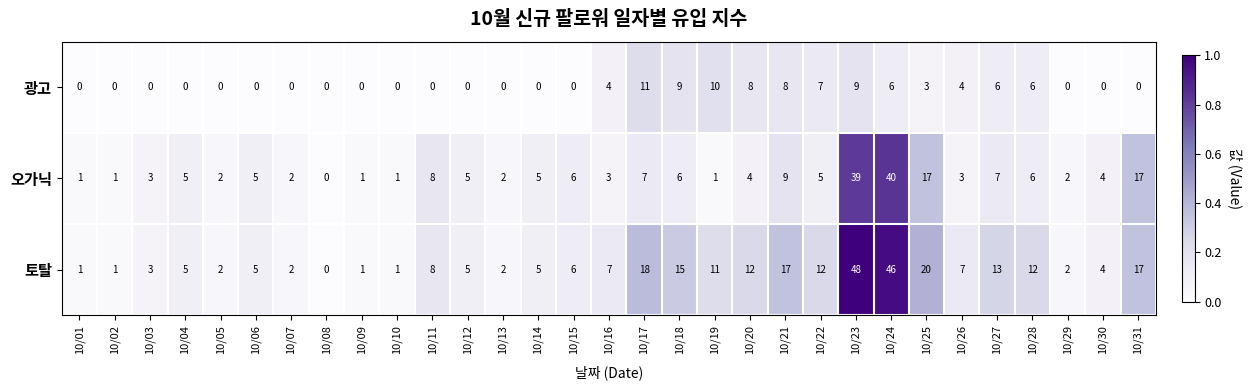

True or false: 토탈 has a value of 8 at 10/11.

True